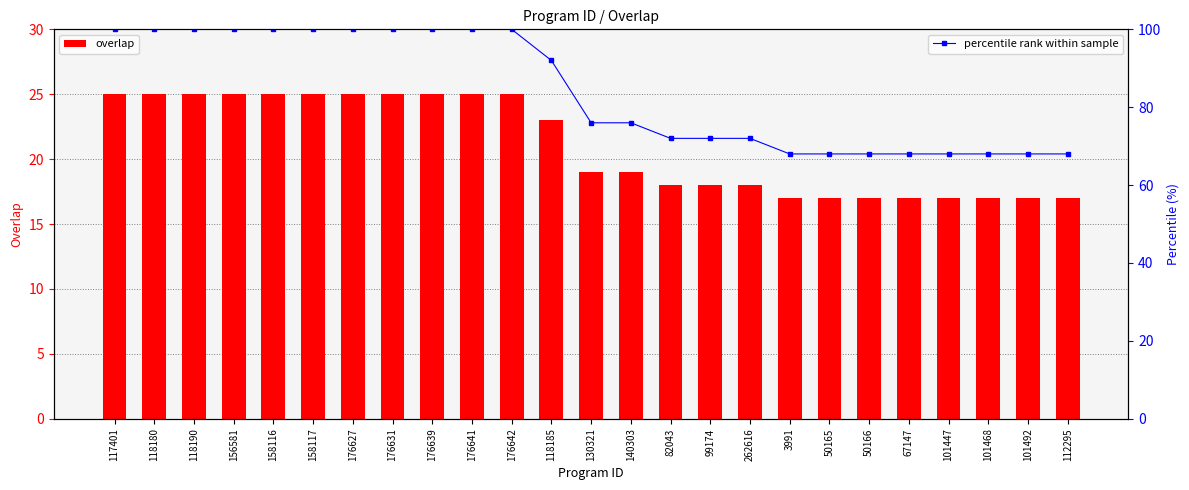

Reading left to right, list all the values displayed in this chart.

overlap: 117401=25	118180=25	118190=25	156581=25	158116=25	158117=25	176627=25	176631=25	176639=25	176641=25	176642=25	118185=23	130321=19	140303=19	82043=18	99174=18	262616=18	3991=17	50165=17	50166=17	67147=17	101447=17	101468=17	101492=17	112295=17
percentile rank within sample: 117401=100	118180=100	118190=100	156581=100	158116=100	158117=100	176627=100	176631=100	176639=100	176641=100	176642=100	118185=92	130321=76	140303=76	82043=72	99174=72	262616=72	3991=68	50165=68	50166=68	67147=68	101447=68	101468=68	101492=68	112295=68